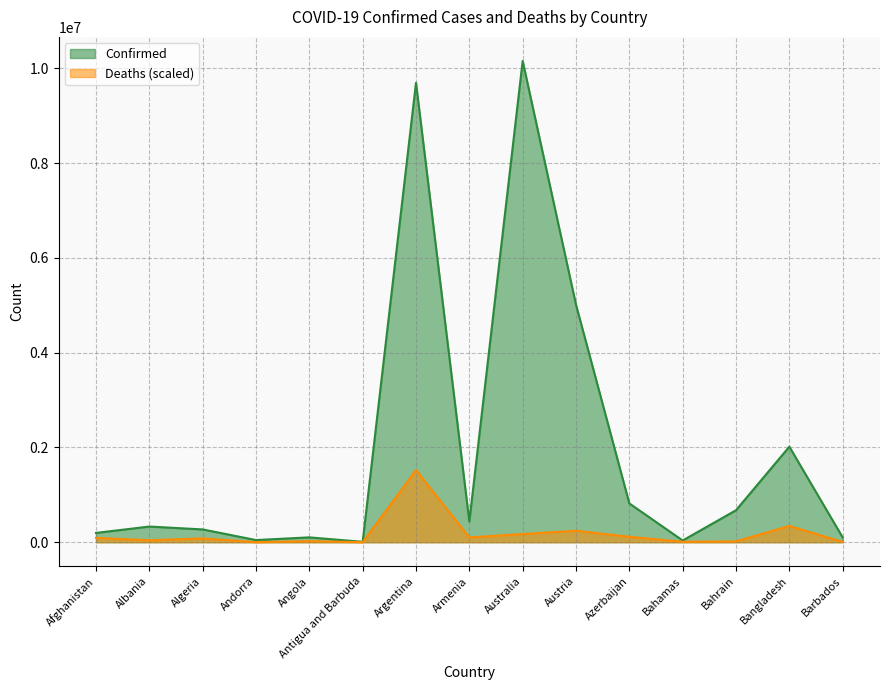

What is the average value of the Confirmed series?

1994558.7